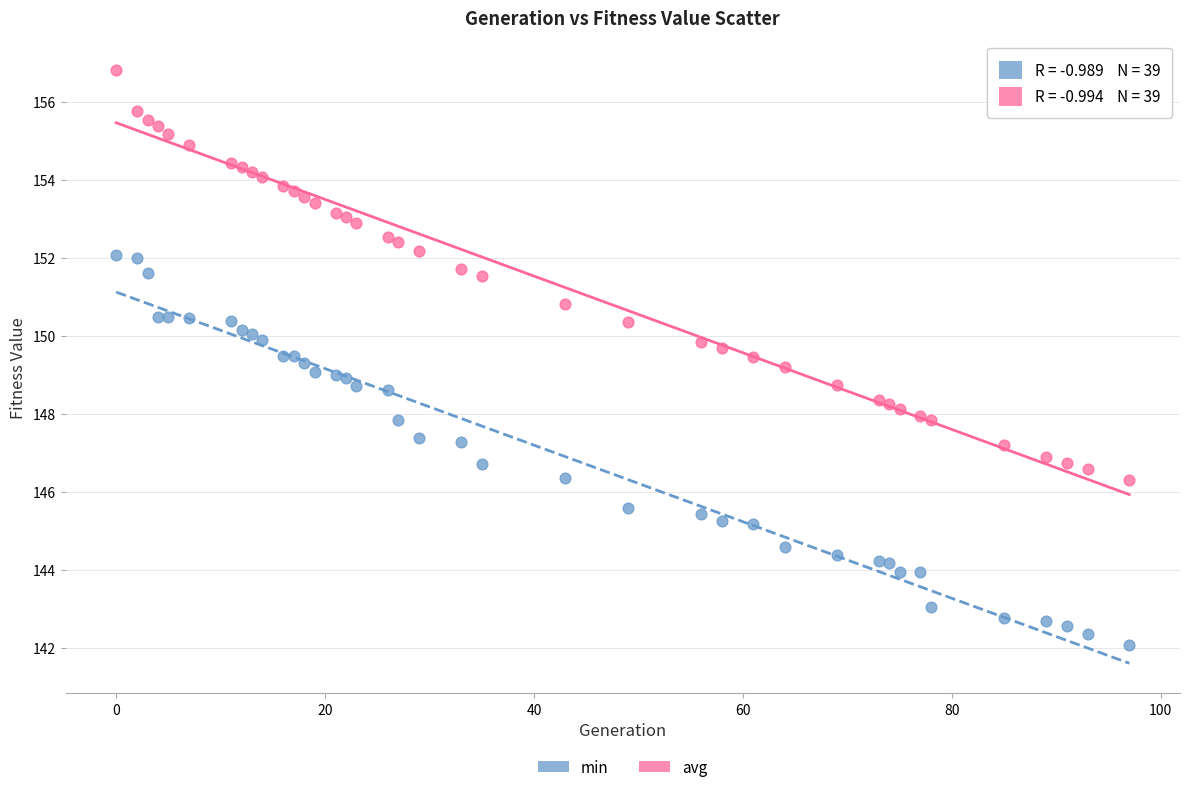

Which series reaches the maximum Y coordinate?

avg